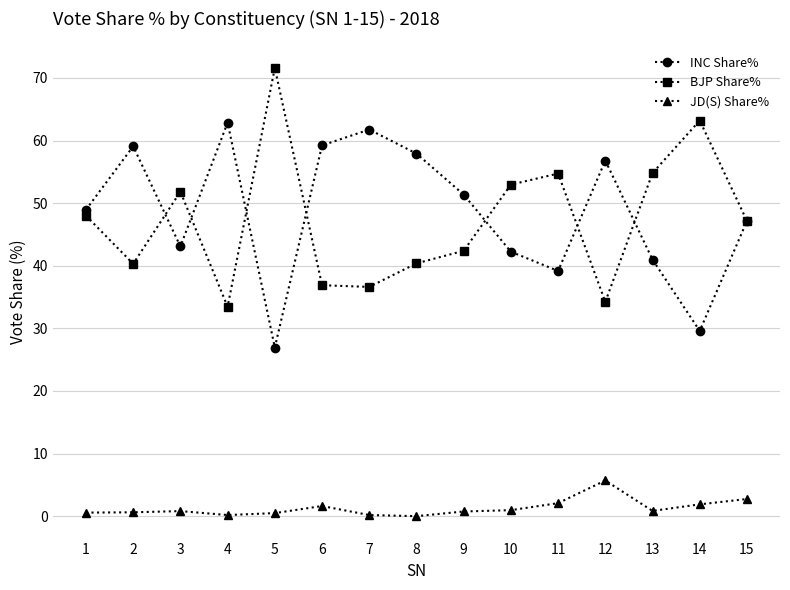

True or false: JD(S) Share% and INC Share% cross at least once.

False